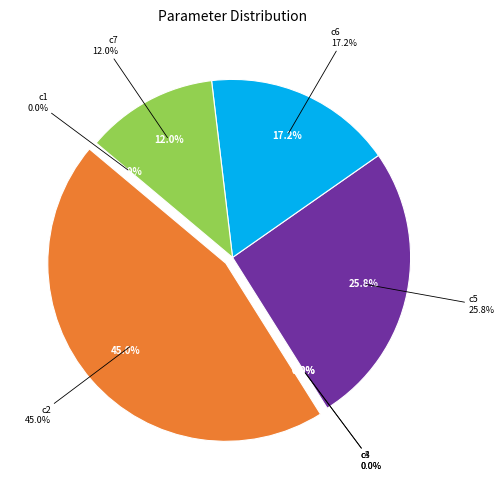

Is there a majority slice in this chart?

No